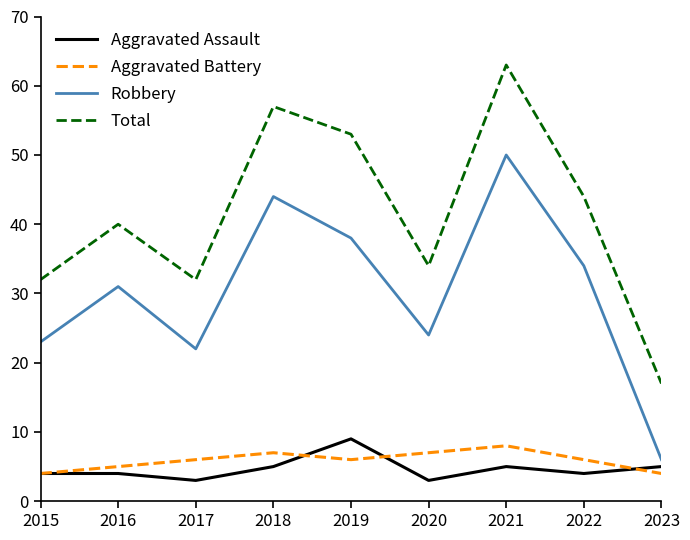

What is the total value across all series at 2015?

63